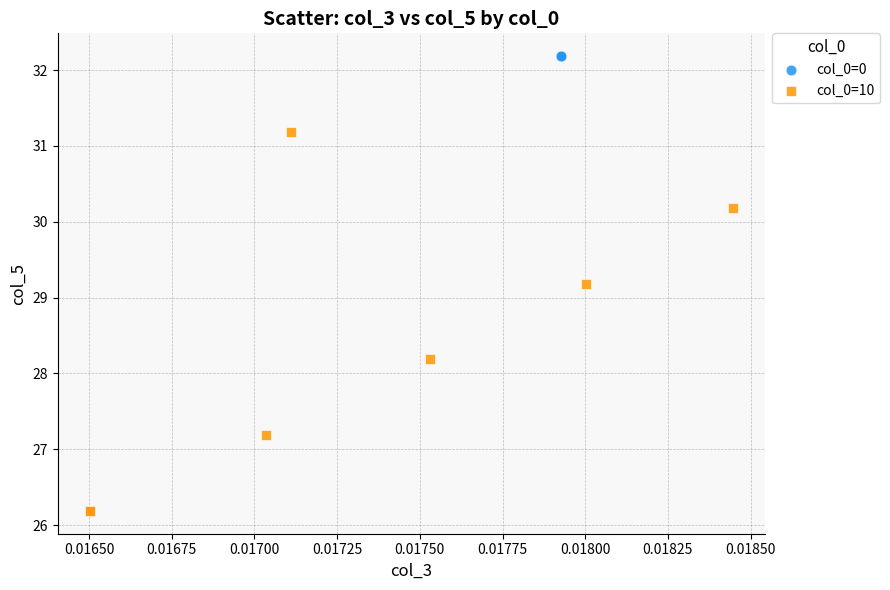

Which series contains the highest Y value?

col_0=0